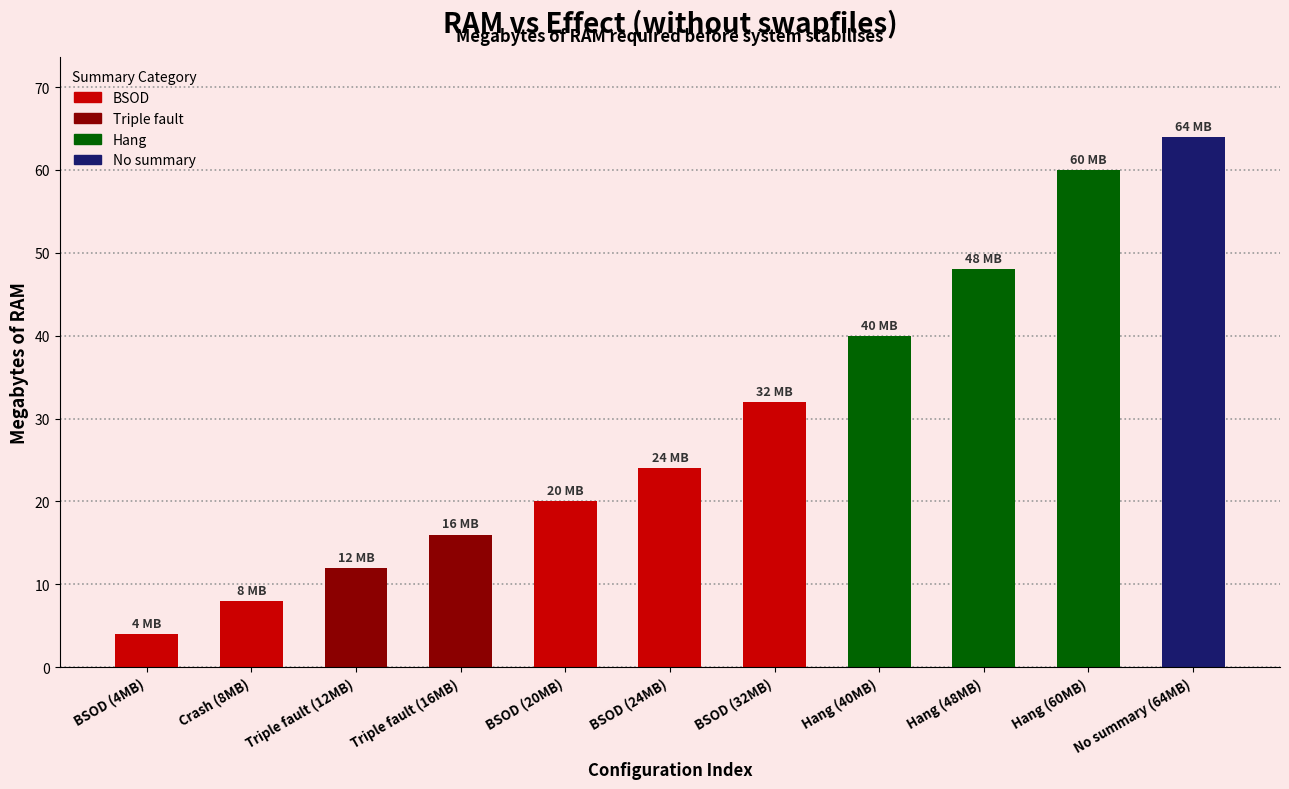

What is the label of the 7th bar from the left?

BSOD (32MB)